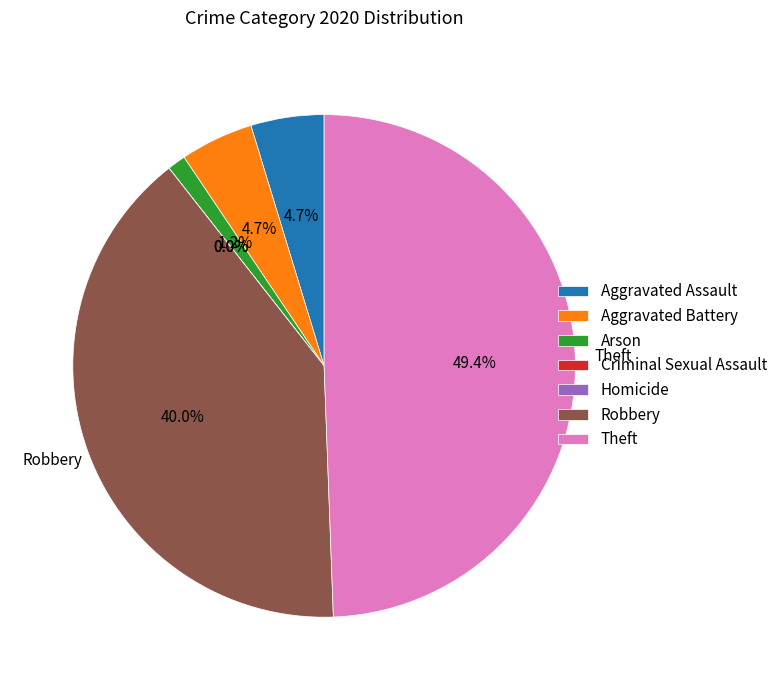

To the nearest percent, what portion does Aggravated Assault represent?

5%